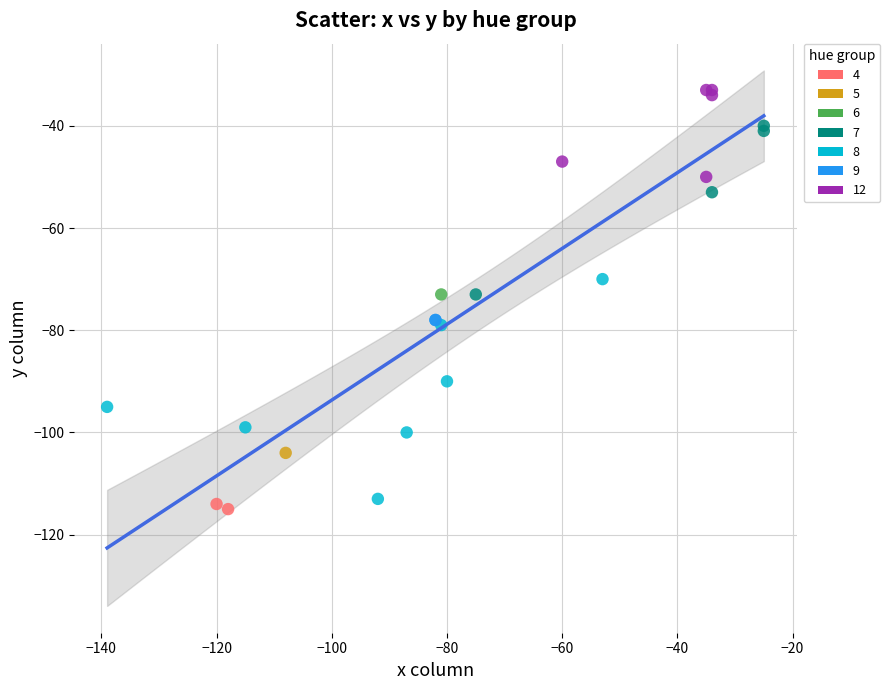

Which series reaches the maximum Y coordinate?

12